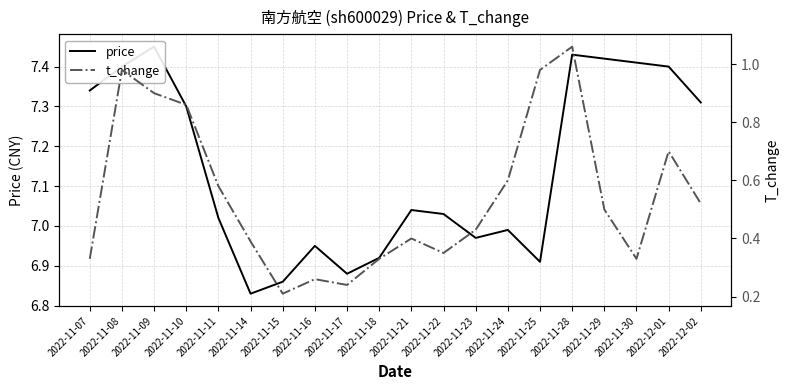

How many data points does each series have?

20